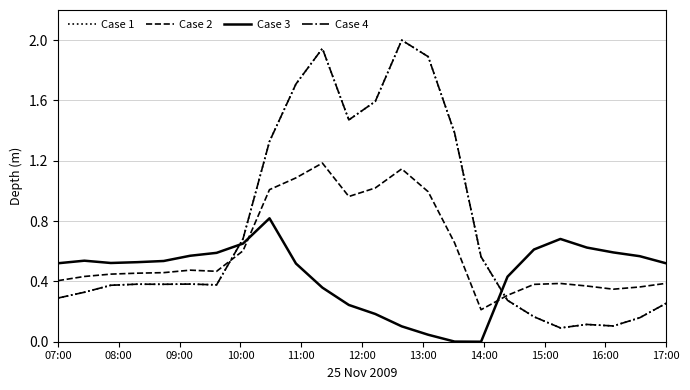

What is the value of the Case 2 point at the 14th from the left?

1.1